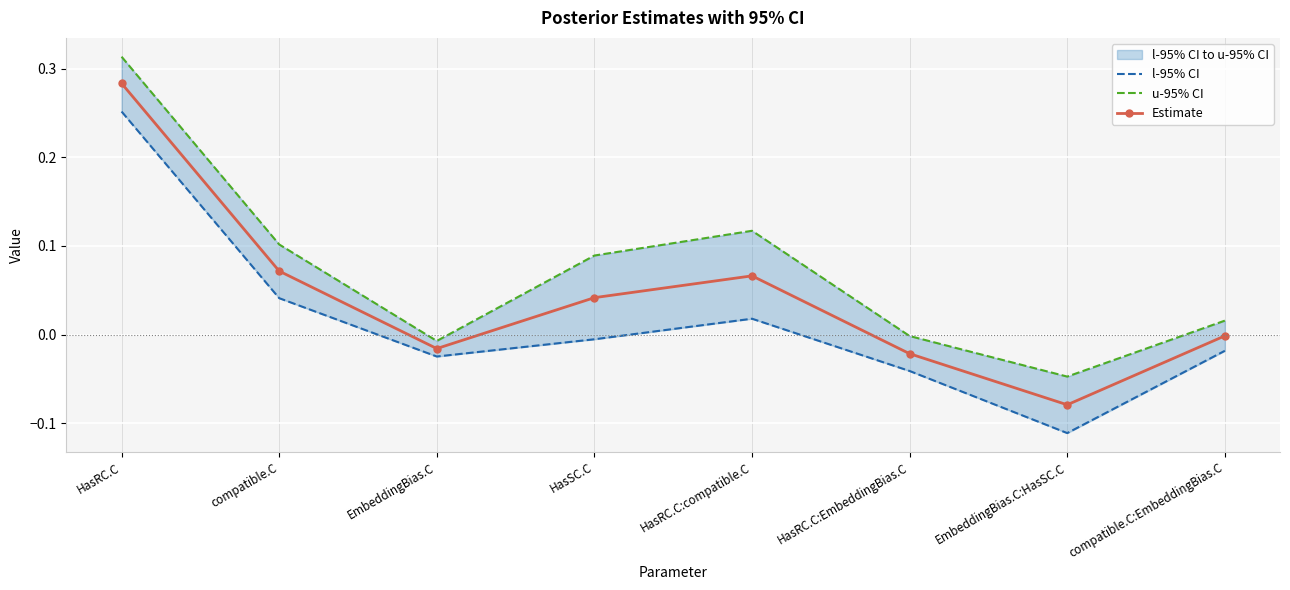

How many values in the l-95% CI series are below 0?

5